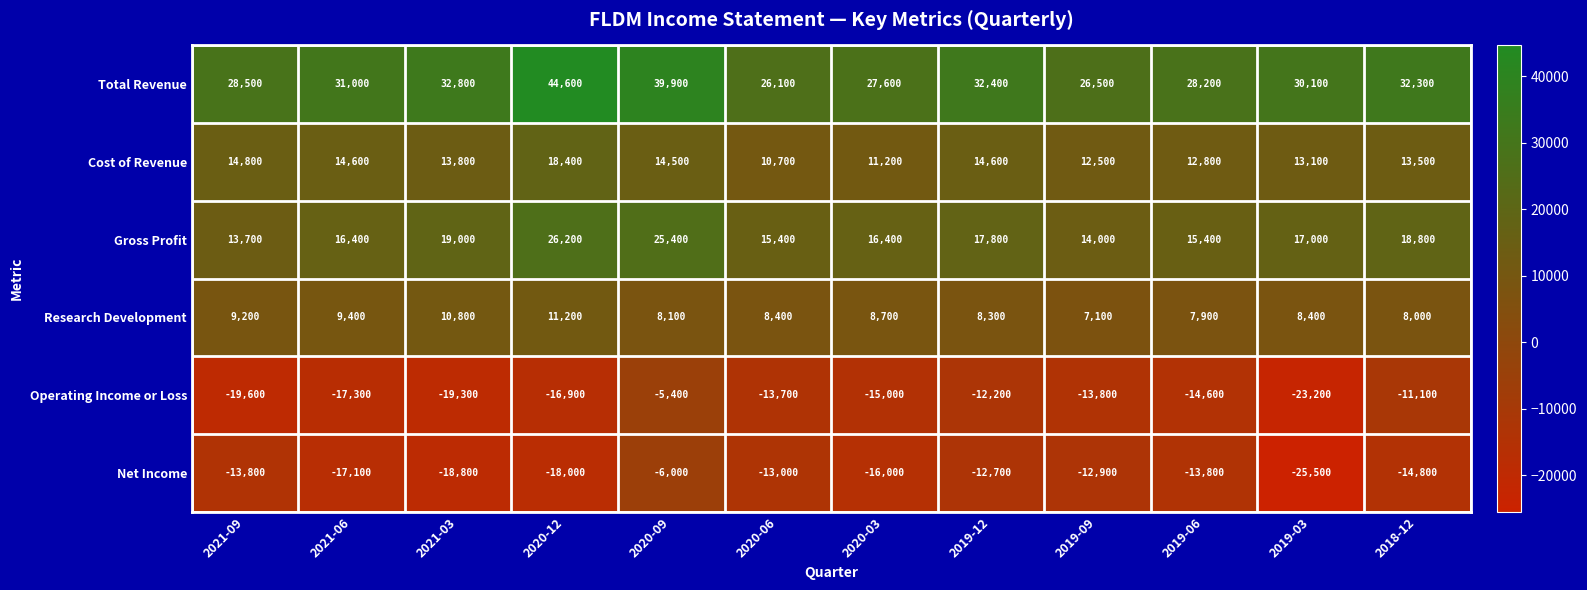

What is the greatest value displayed?

44600